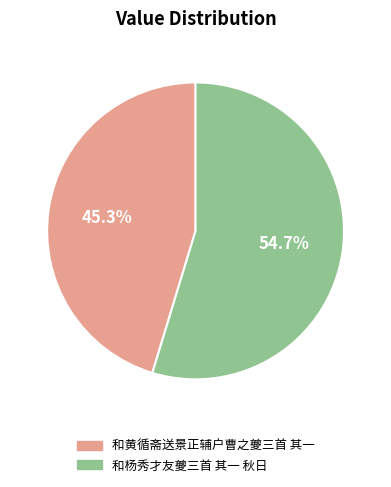

Is 和黄循斋送景正辅户曹之夔三首 其一 the majority of the pie?

No